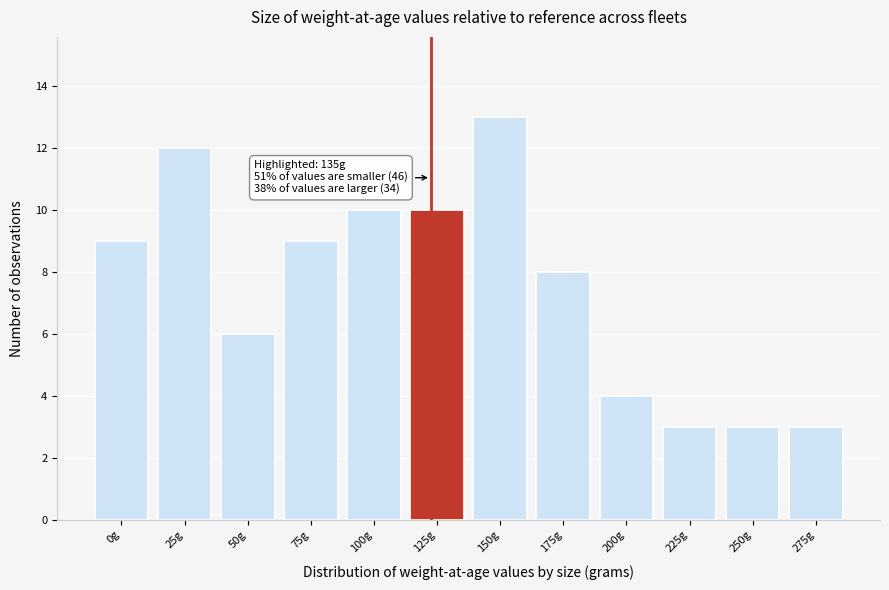

Reading right to left, transcribe all the data shown in this chart.

3	3	3	4	8	13	10	10	9	6	12	9